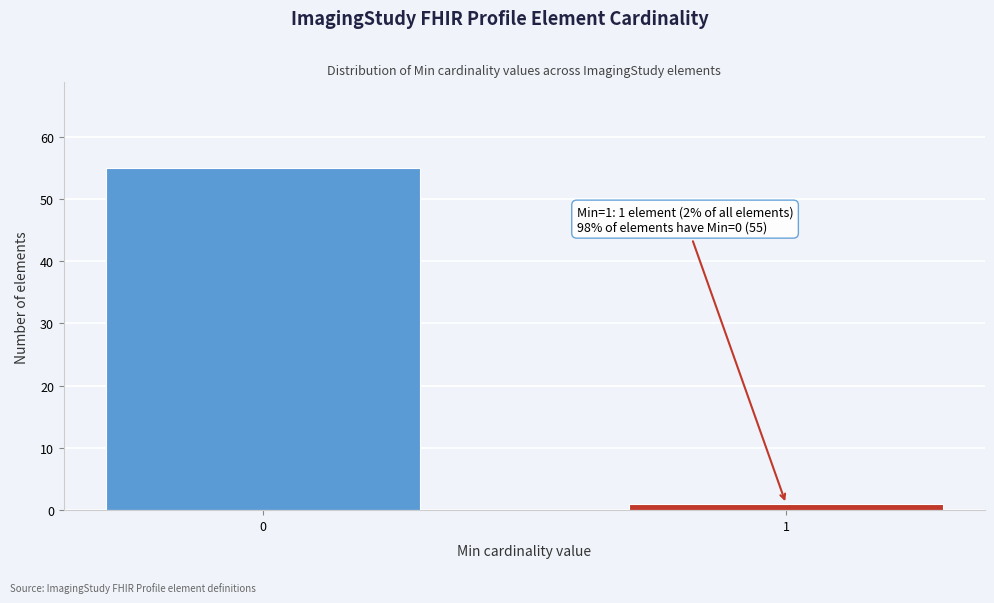

Reading right to left, transcribe all the data shown in this chart.

1=1	0=55